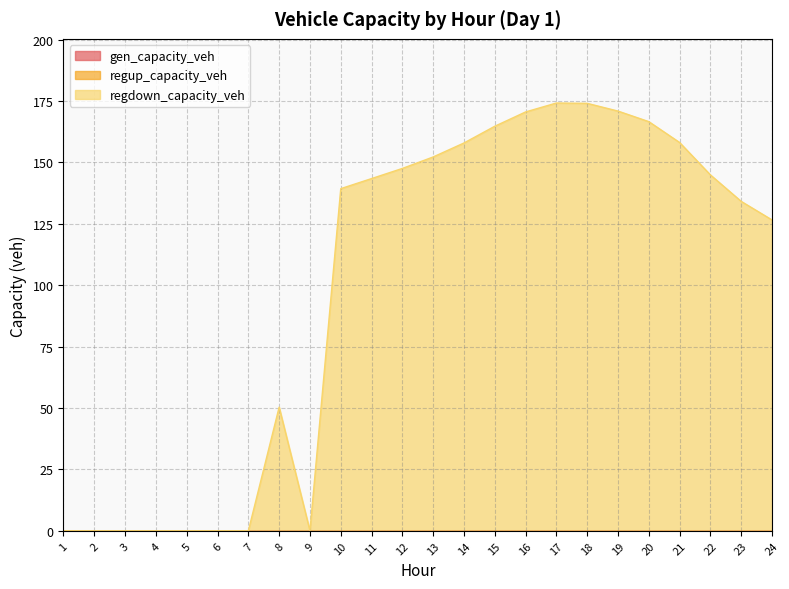

What is the value of the regdown_capacity_veh point at the 12th from the left?

147.6